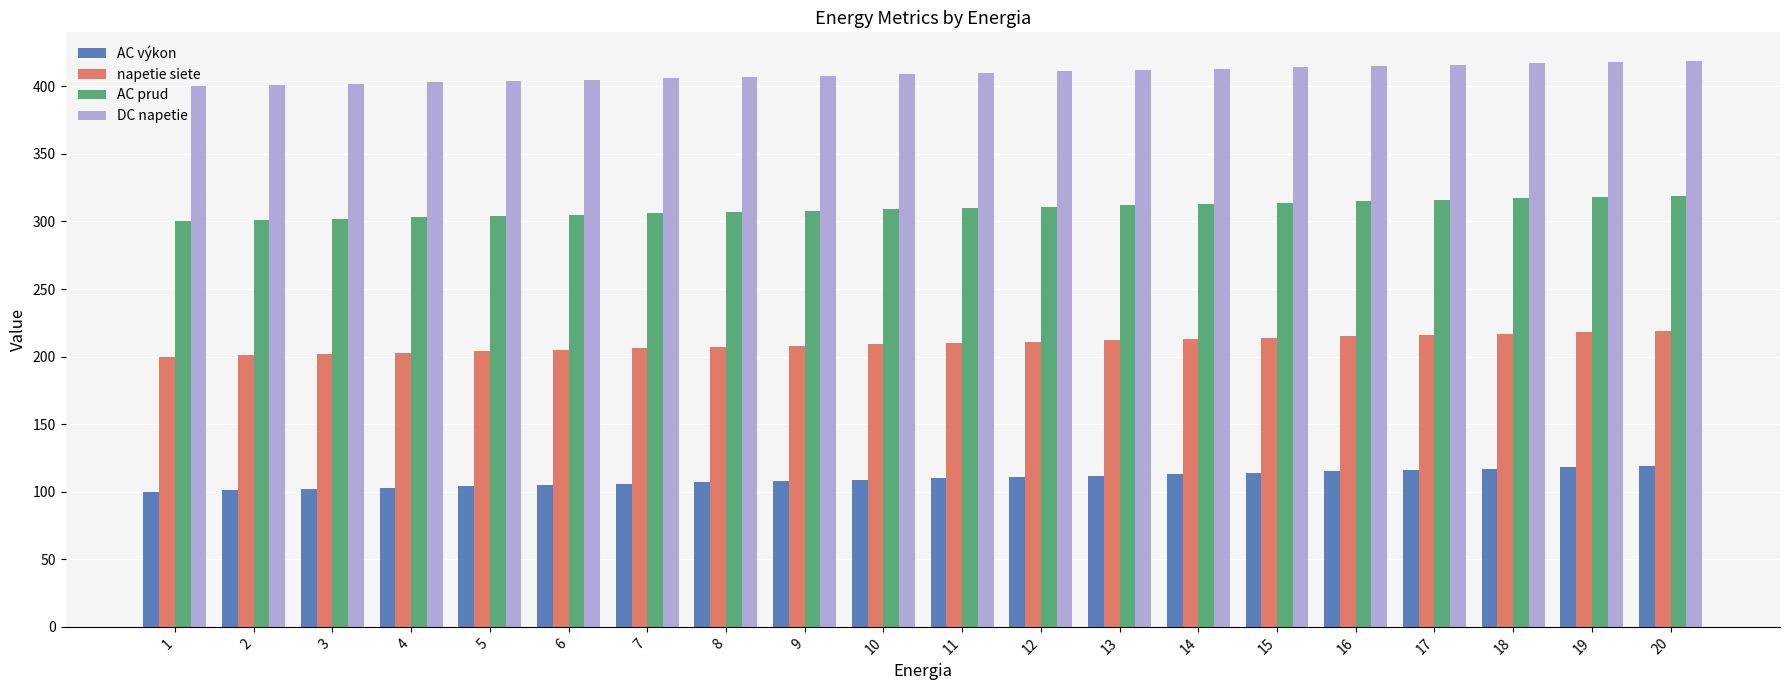

What is the value of the DC napetie bar at the 16th from the left?

415